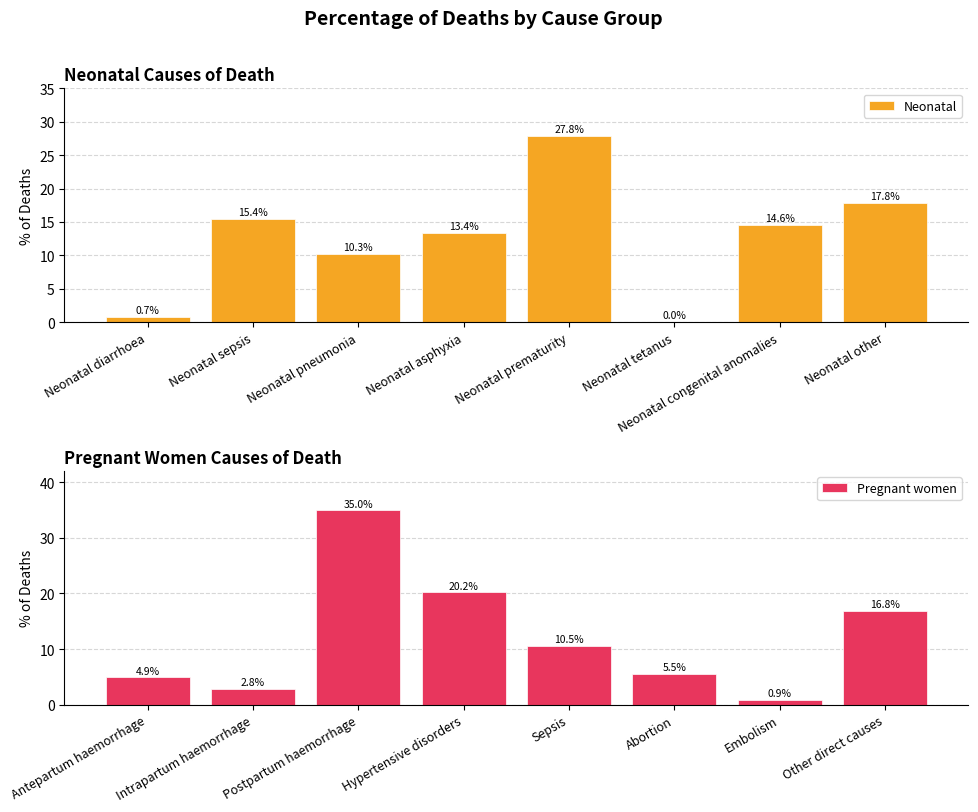

How many data points in Neonatal are above 14?

4